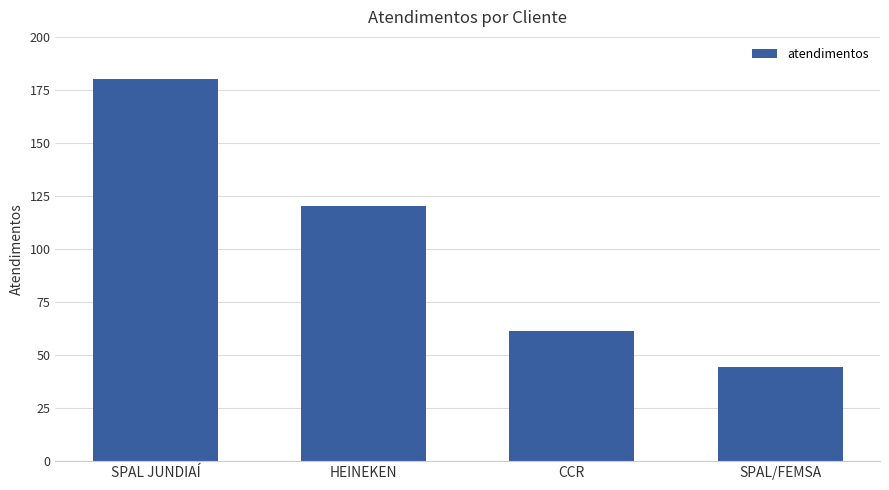

Reading left to right, transcribe all the data shown in this chart.

SPAL JUNDIAÍ=180	HEINEKEN=120	CCR=61	SPAL/FEMSA=44